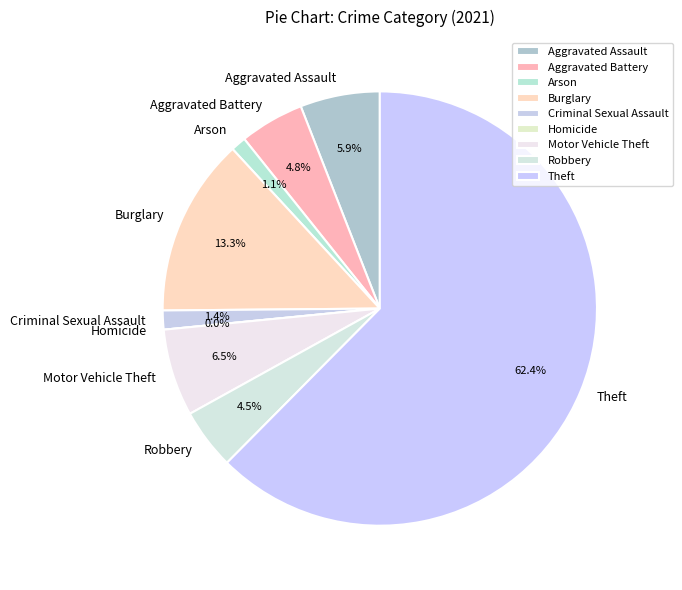

To the nearest percent, what is the difference between the Homicide and Theft slice percentages?

62%